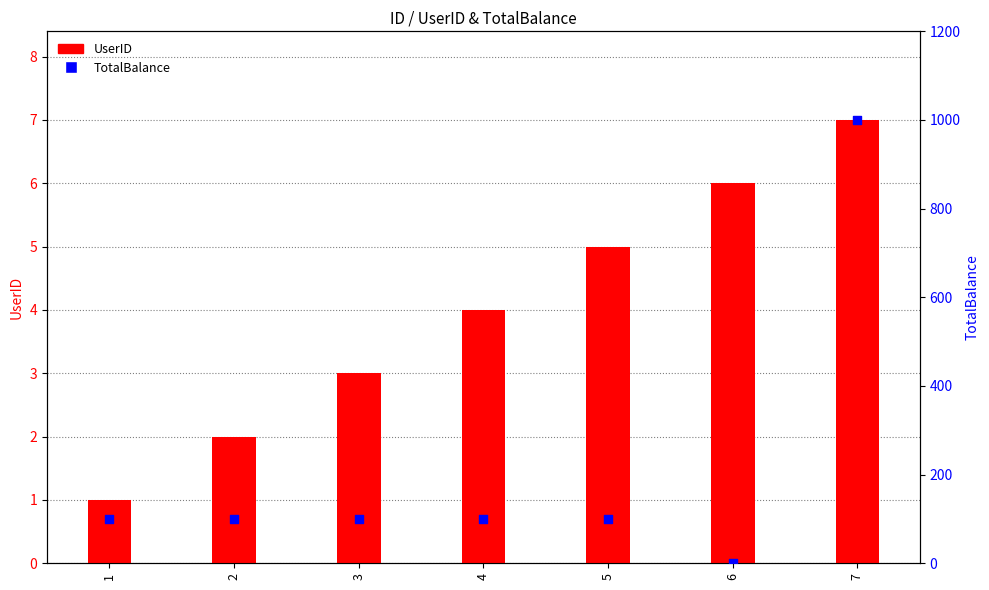

Which series has the largest Y range (max minus min)?

TotalBalance